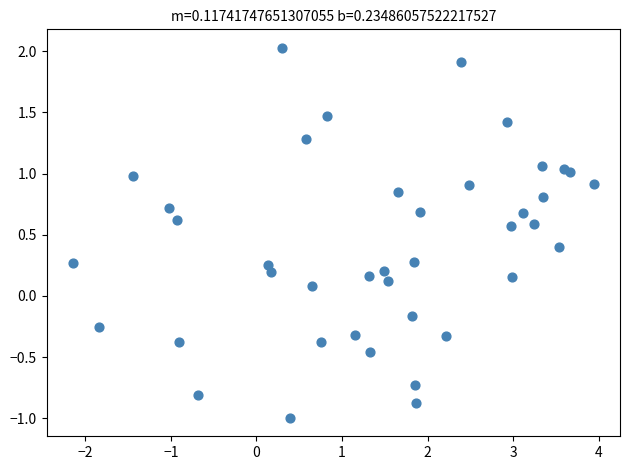

What is the range of Y values (max minus min)?

3.0